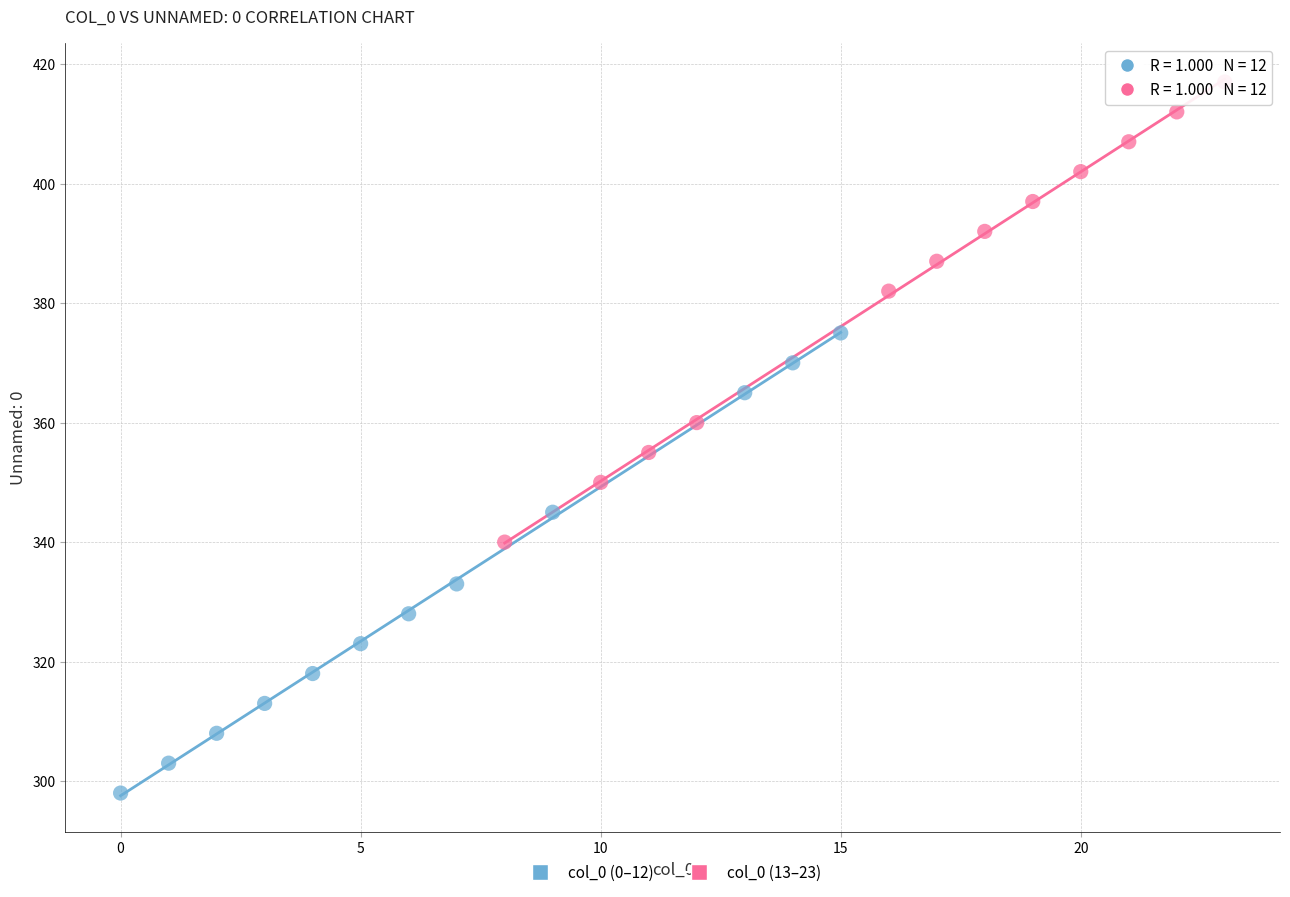

Which series contains the lowest Y value?

col_0 (0–12)